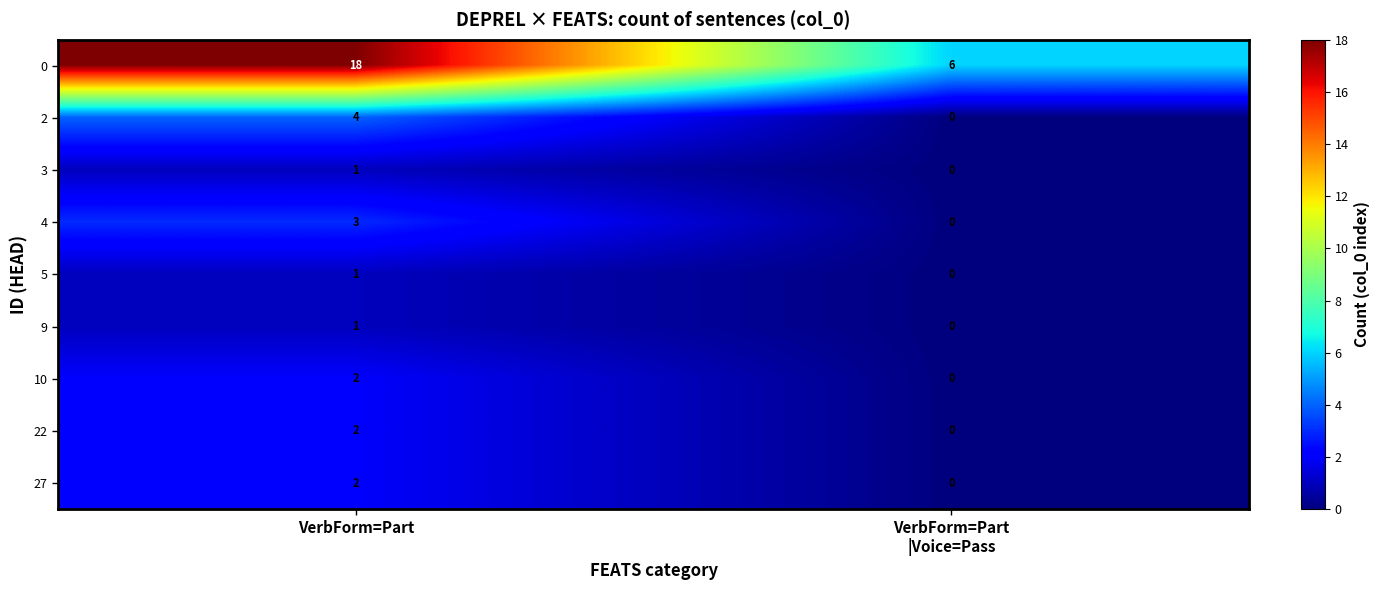

Is the value of 4 at VerbForm=Part greater than the value of 2 at VerbForm=Part?

No